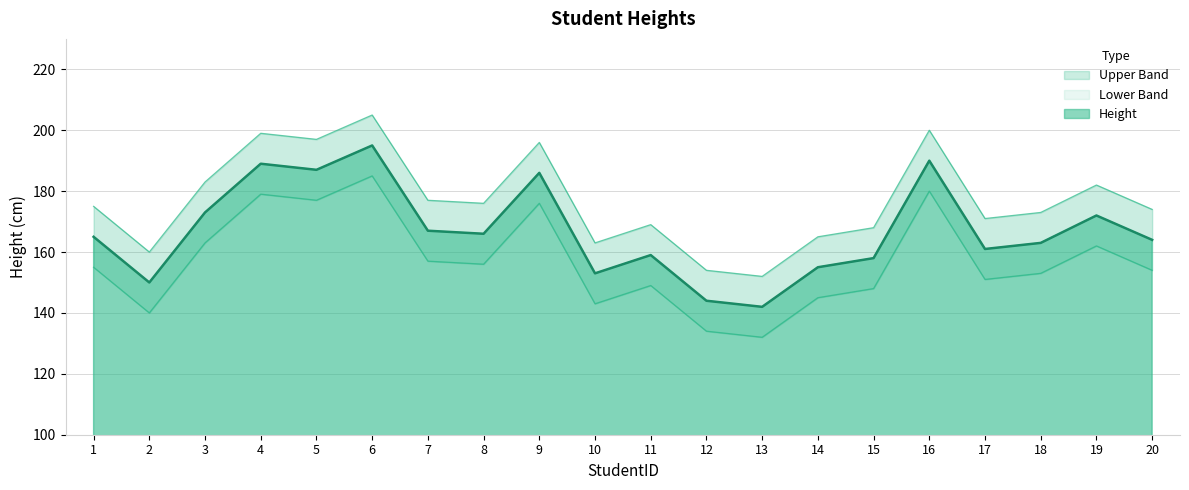

What is the maximum value for Lower Band?

185